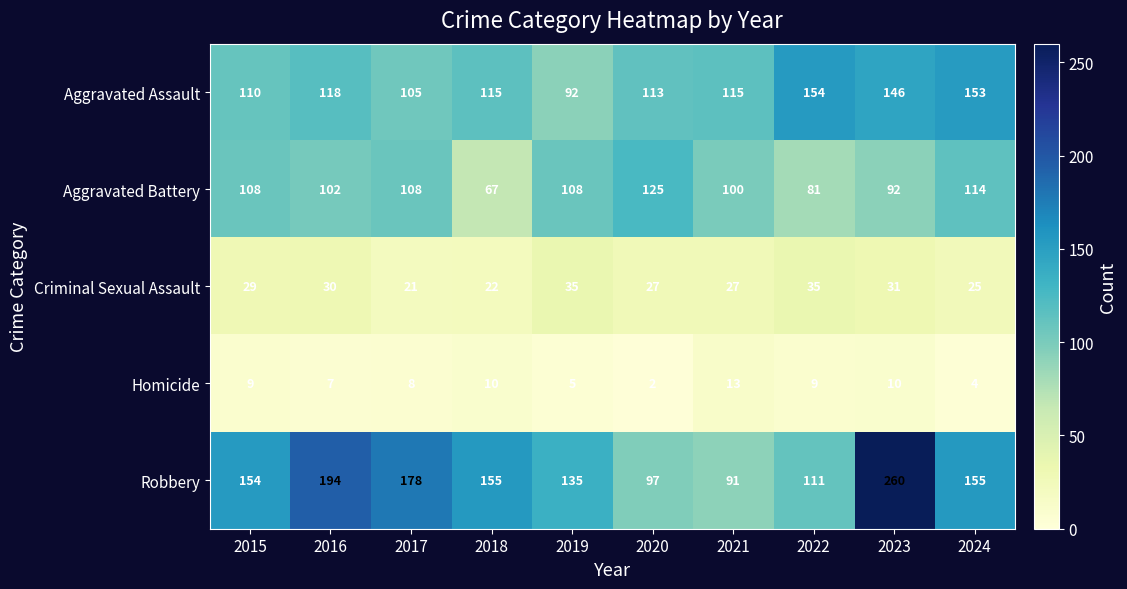

Which series has the largest total across all categories?

Robbery